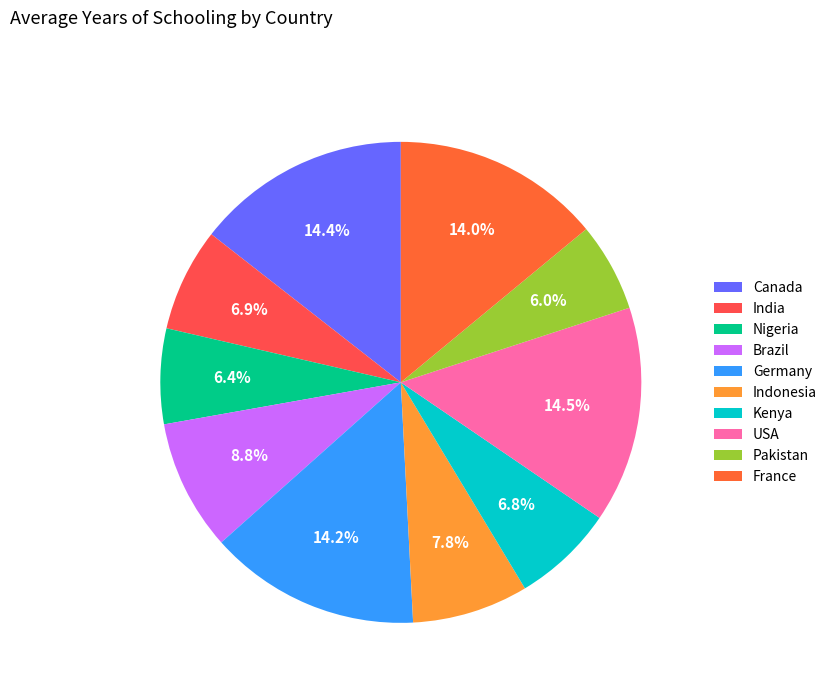

Count the number of slices in the pie.

10